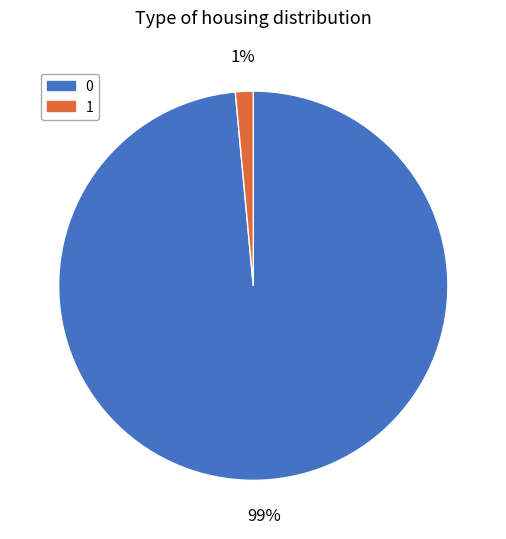

The 0 slice represents 84% of the pie. True or false?

False